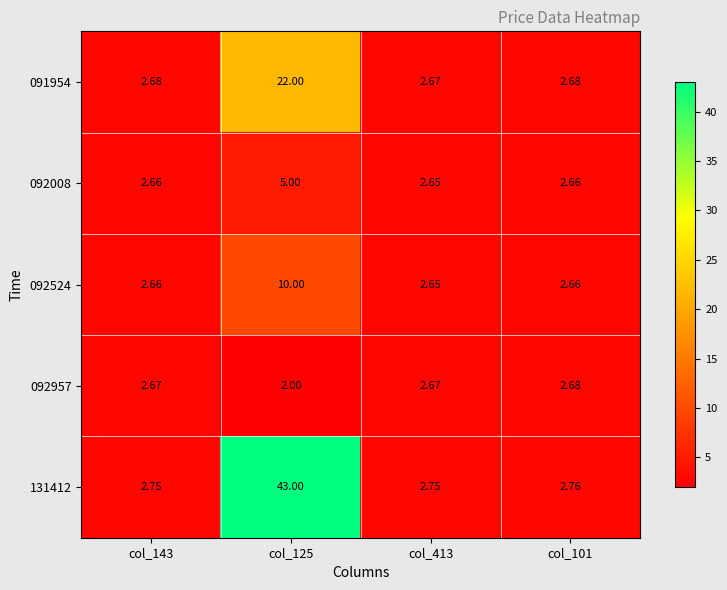

What is the total value across all series at col_101?

13.4